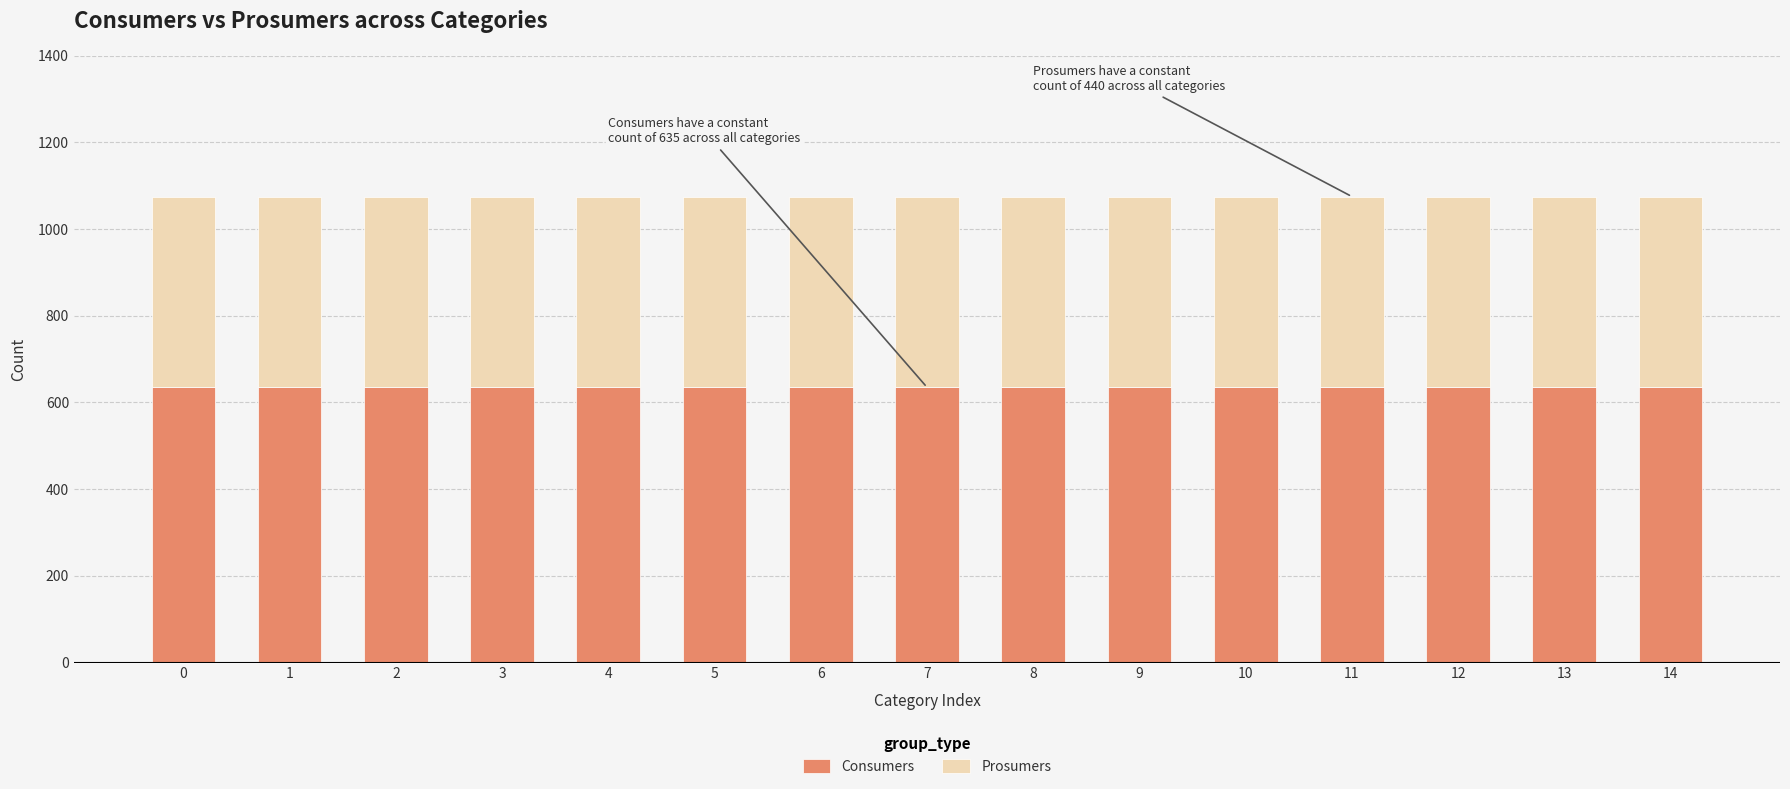

What is the maximum value for Consumers?

635